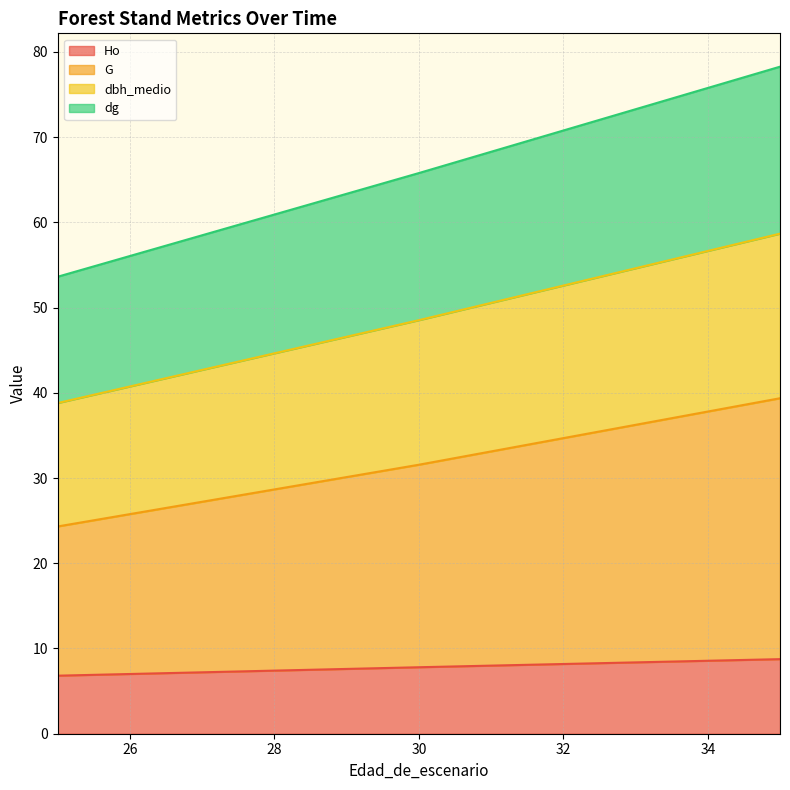

What is the sum of all G values?

119.3